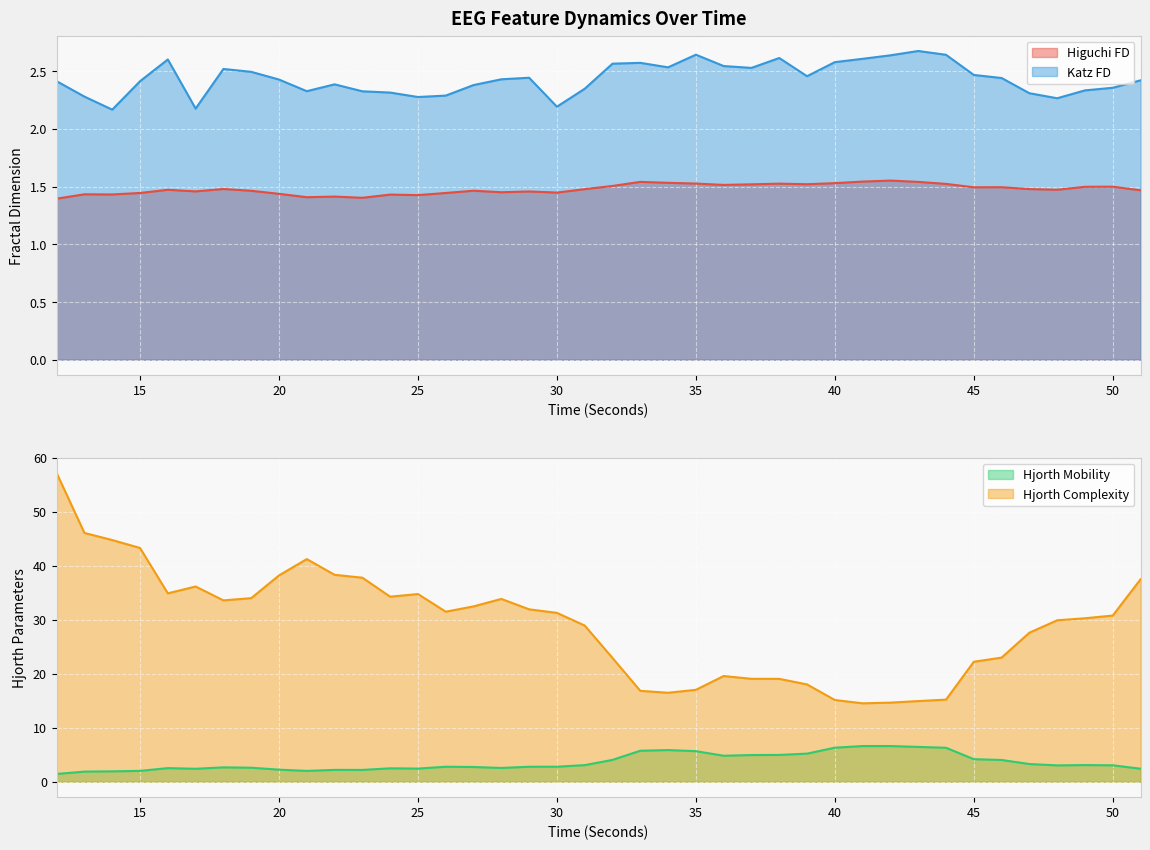

What is the difference between the second highest and minimum values in the higuchi_fd_EEG series?

0.1